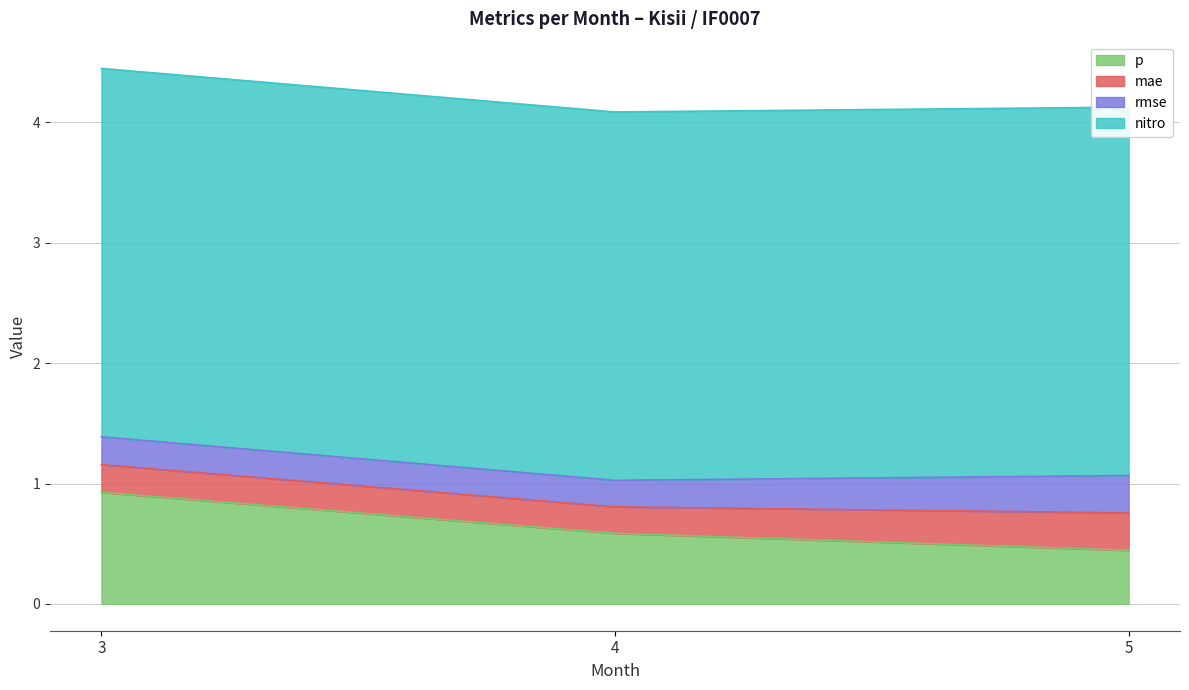

How many lines are shown in the chart?

4